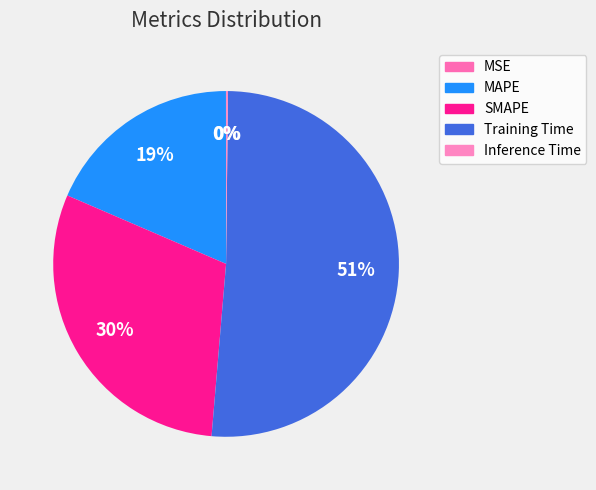

Is it true that MSE is 0% of the pie?

True